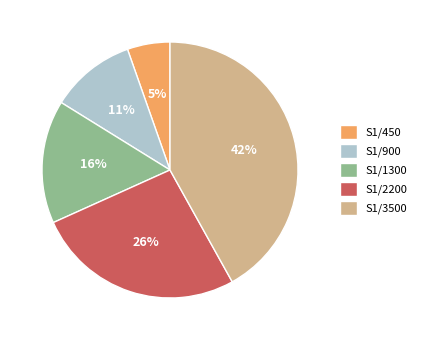

True or false: S1/1300 accounts for 16% of the total.

True